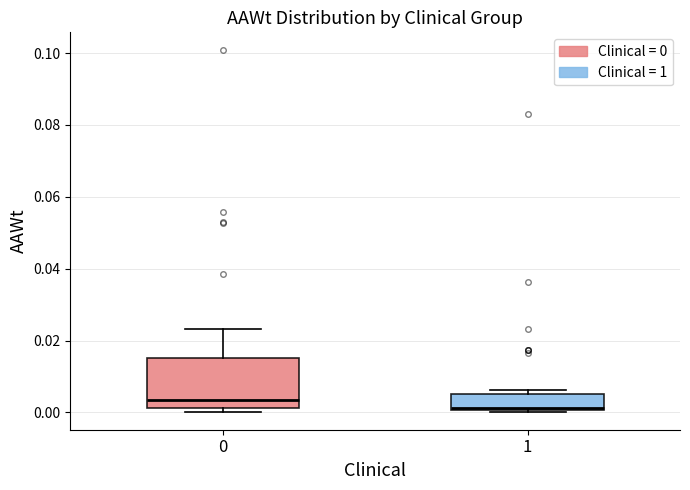

Reading left to right, read every box against the y-axis: the position of its median line, the range the box covers, and the ends of its whiskers. The values are not printed on the chart, so give them approximately, as read against the axis.

0: median 0.004, box 0.002 to 0.016, whiskers 0.000 to 0.024
1: median 0.002, box 0.000 to 0.006, whiskers 0.000 to 0.006 (just above the box's upper edge)